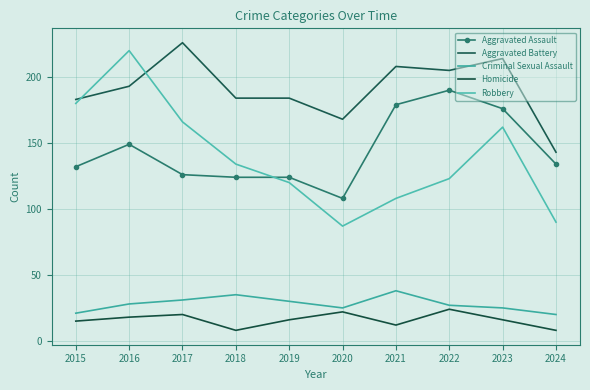

How many data points in Criminal Sexual Assault are above 28?

4